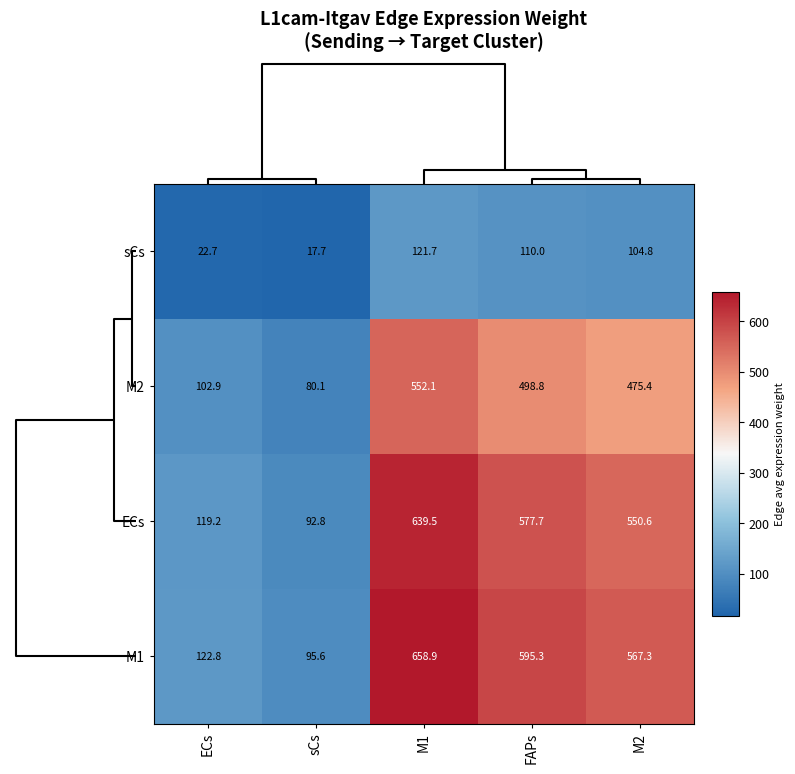

True or false: M1 has a value of 63.2 at sCs.

False